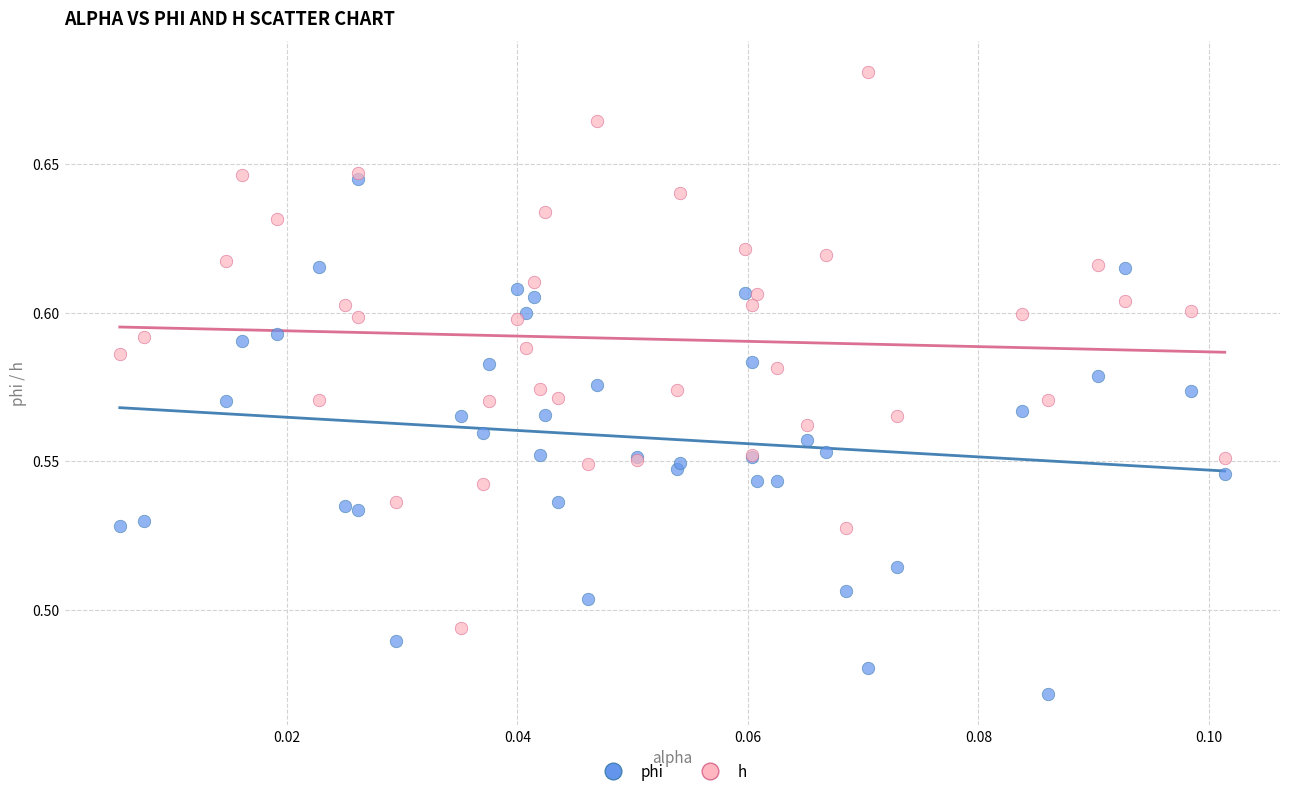

What are all the series names shown in the legend?

phi, h